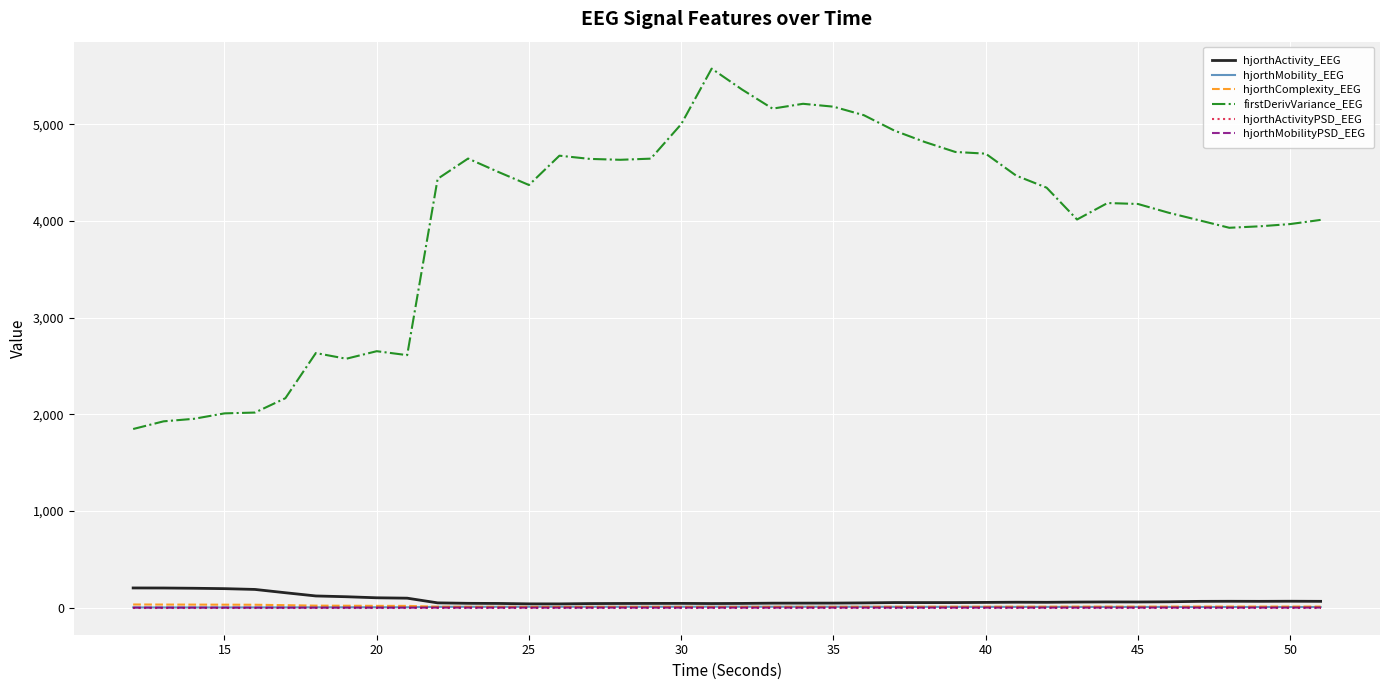

True or false: firstDerivVariance_EEG and hjorthActivity_EEG cross at least once.

False